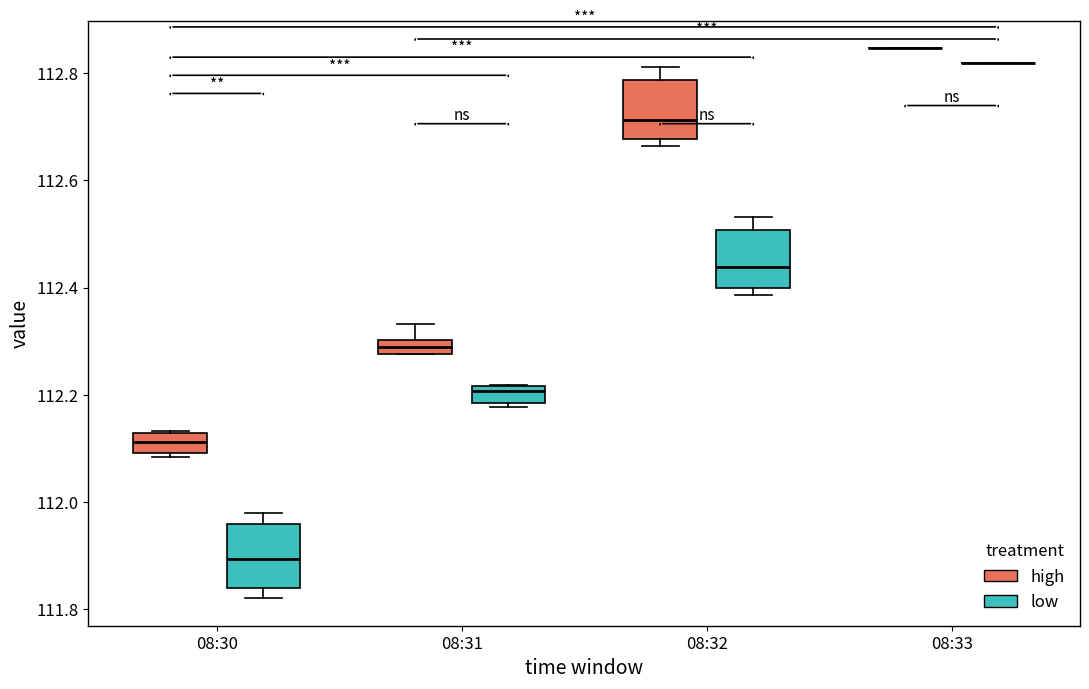

Where is the lower edge of the box for 08:30 (high) on the y-axis? The values are not printed on the chart, so give them approximately, as read against the axis.

112.10